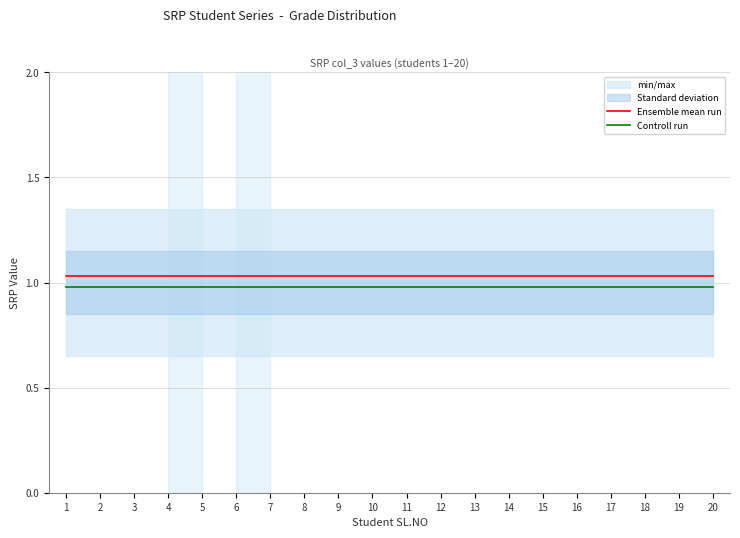

What is the sum of the Controll run values at 16 and 3?

2.0